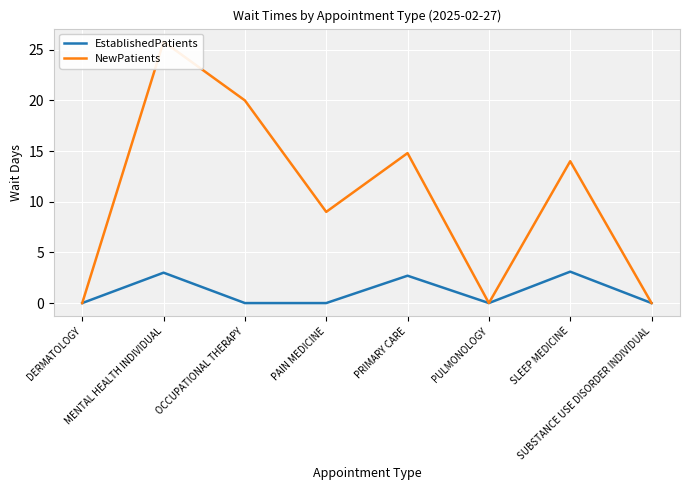

What is the label of the 3rd point from the right?

PULMONOLOGY